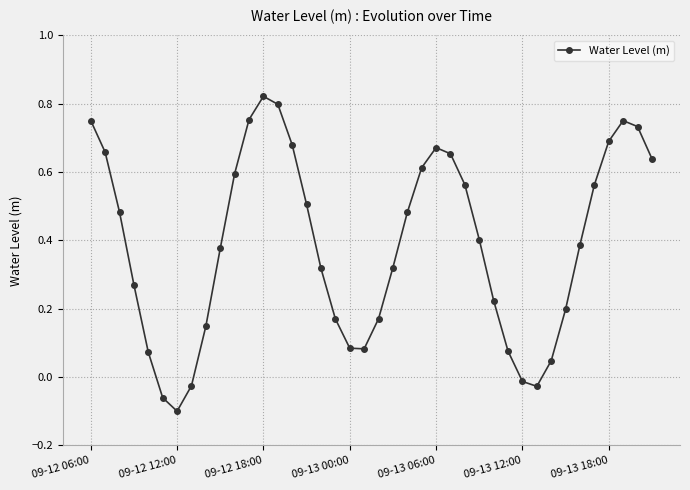

How many interior local peaks (higher than both neighbors) does the data have?

3